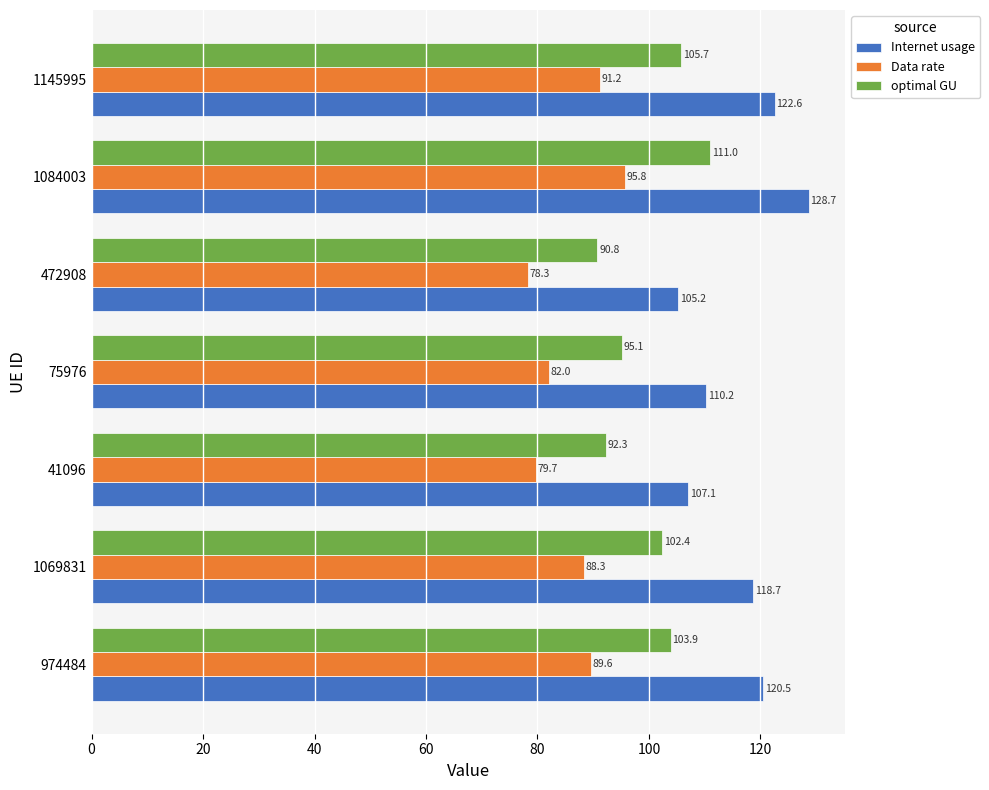

Between 974484 and 1069831, which series saw the biggest shift?

Internet usage